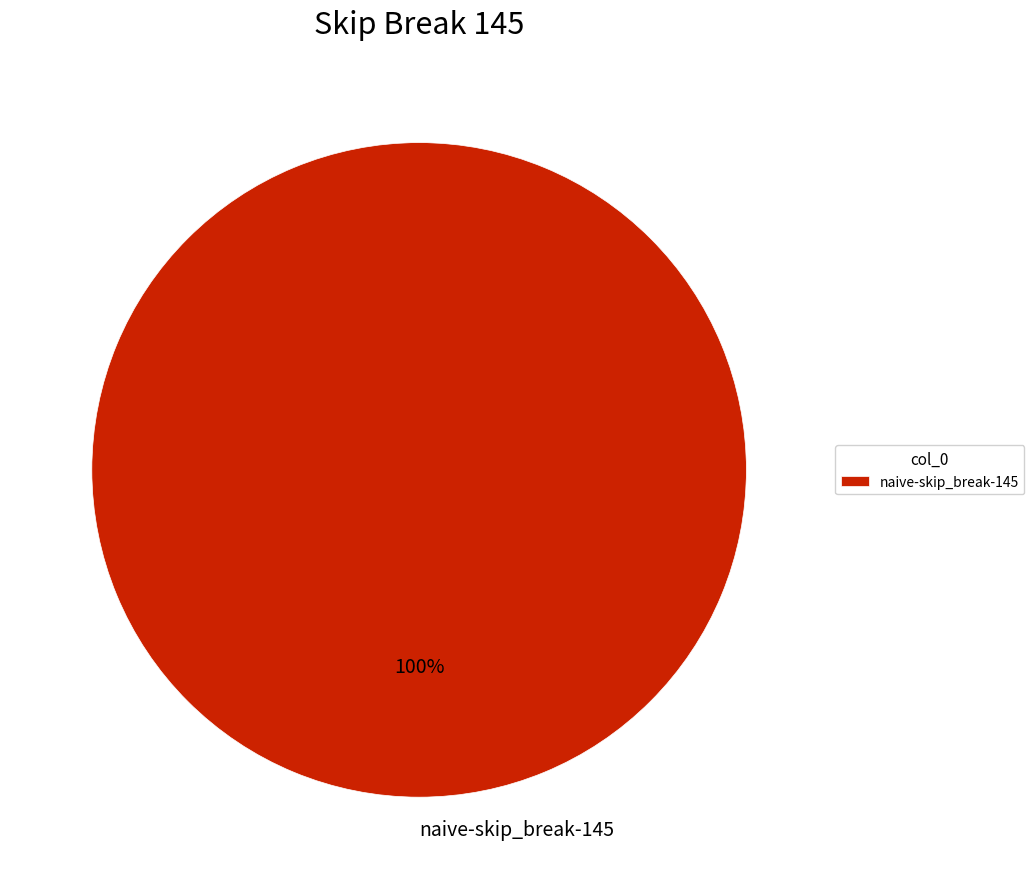

How many slices are in this pie chart?

1